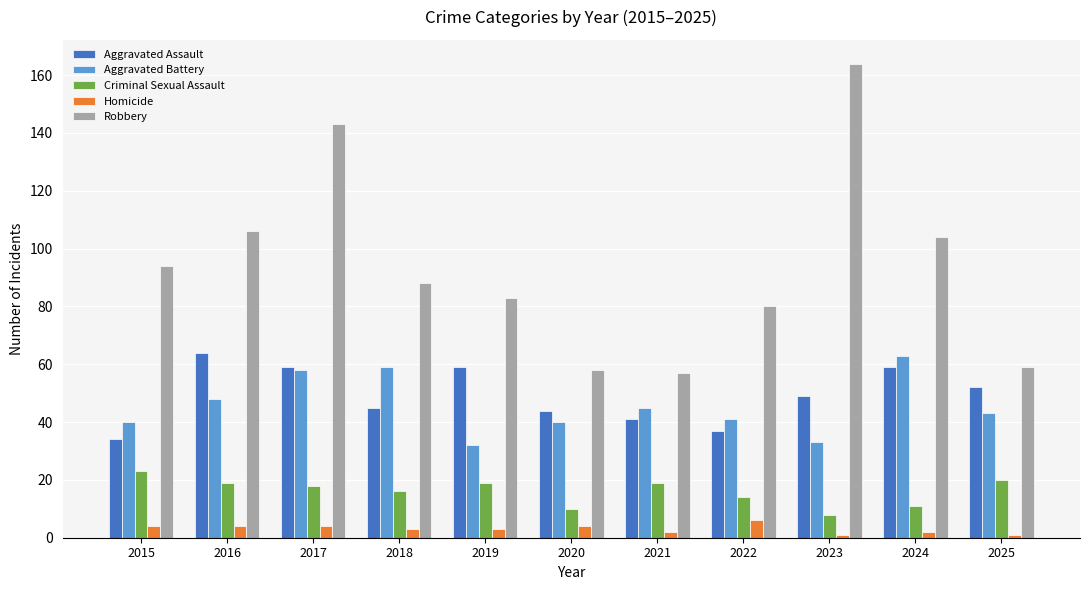

Read the Robbery value at 2022, to the nearest 50.

100